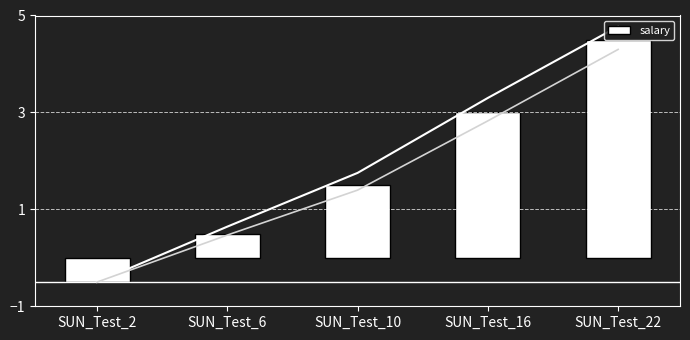

At which label is the value closest to 2?

SUN_Test_10